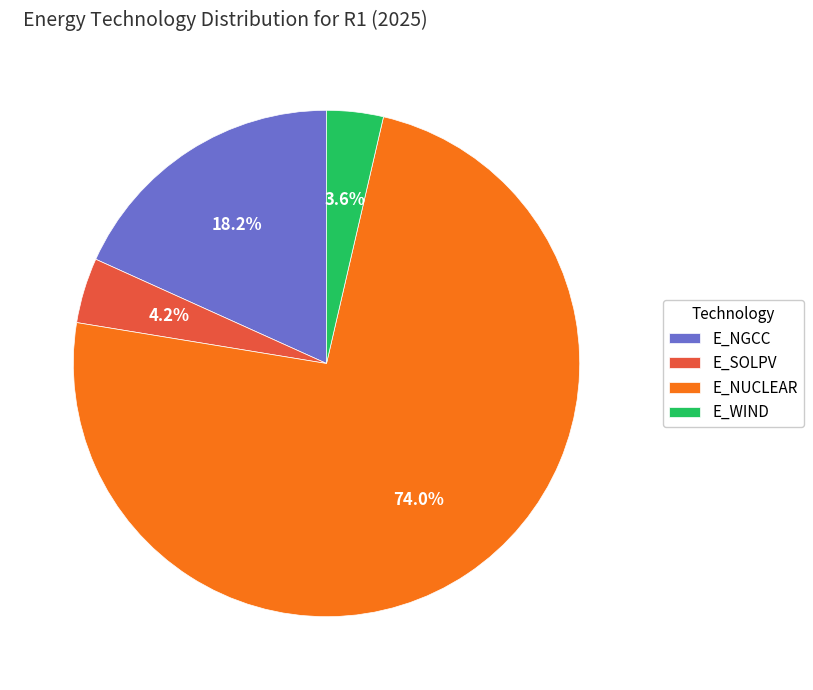

Is it true that E_WIND is 13% of the pie?

False